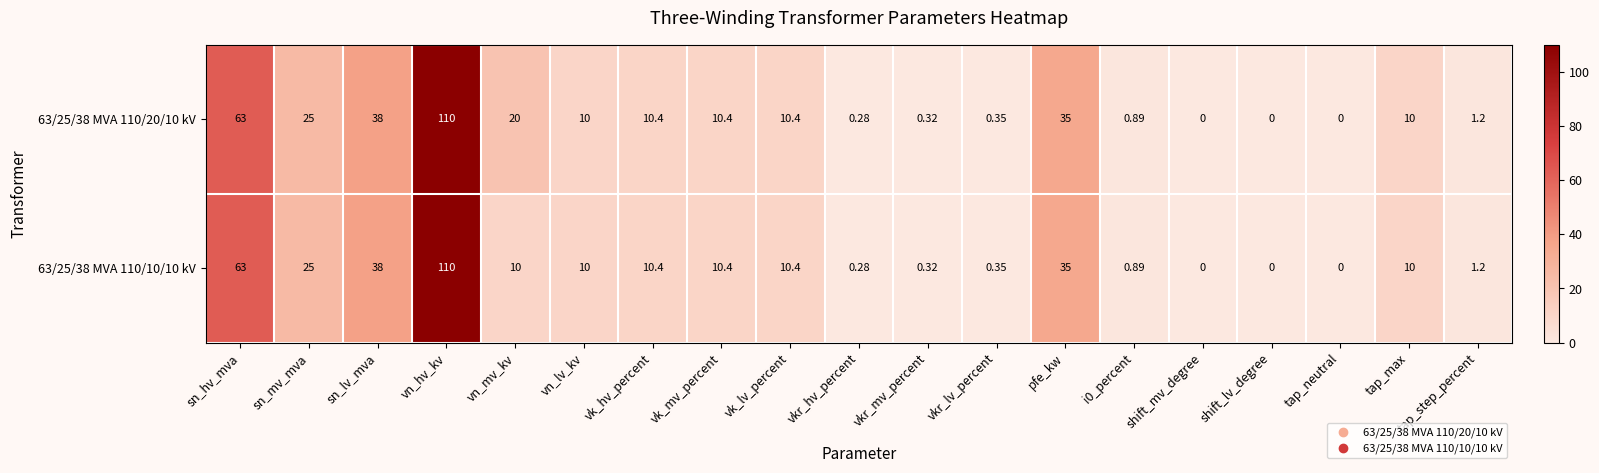

At which label does 63/25/38 MVA 110/20/10 kV reach its peak?

vn_hv_kv